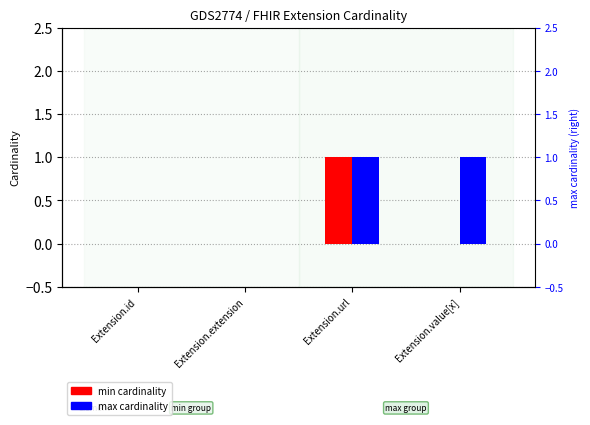

Between Extension.value[x] and Extension.url, which is larger?

Extension.url